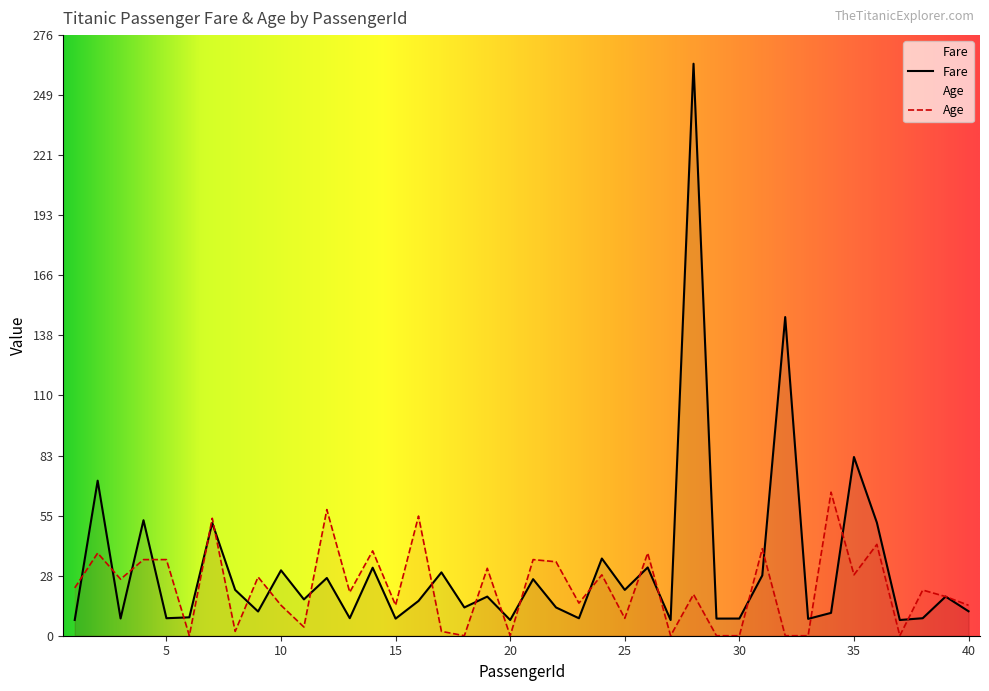

Reading left to right, transcribe all the data shown in this chart.

Fare: 7.2	71.3	7.9	53.1	8.1	8.5	51.9	21.1	11.1	30.1	16.7	26.6	8.1	31.3	7.9	16.0	29.1	13.0	18.0	7.2	26.0	13.0	8.0	35.5	21.1	31.4	7.2	263.0	7.9	7.9	27.7	146.5	7.8	10.5	82.2	52.0	7.2	8.1	18.0	11.2
Age: 22.0	38.0	26.0	35.0	35.0	0.0	54.0	2.0	27.0	14.0	4.0	58.0	20.0	39.0	14.0	55.0	2.0	0.0	31.0	0.0	35.0	34.0	15.0	28.0	8.0	38.0	0.0	19.0	0.0	0.0	40.0	0.0	0.0	66.0	28.0	42.0	0.0	21.0	18.0	14.0